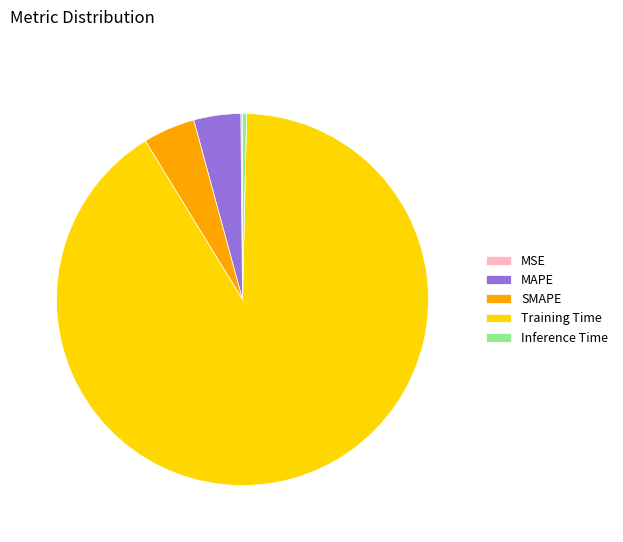

The Training Time slice represents 91% of the pie. True or false?

True